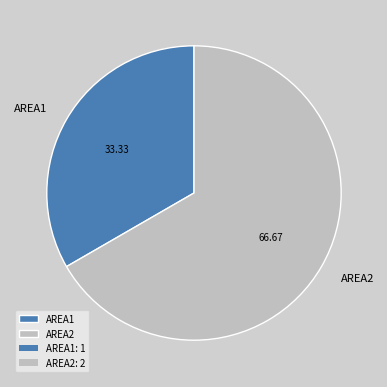

Between AREA1 and AREA2, which is larger?

AREA2